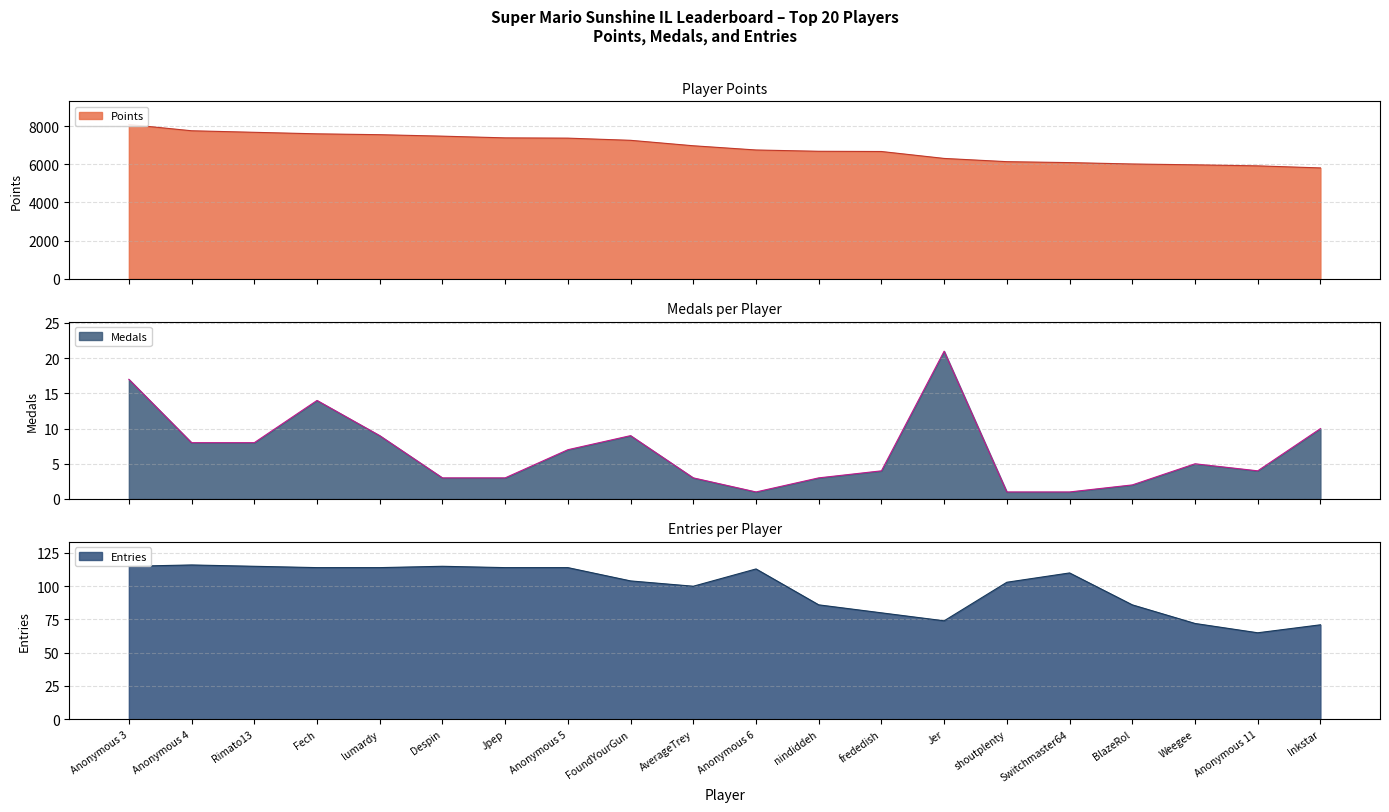

Does the chart have visible grid lines?

Yes